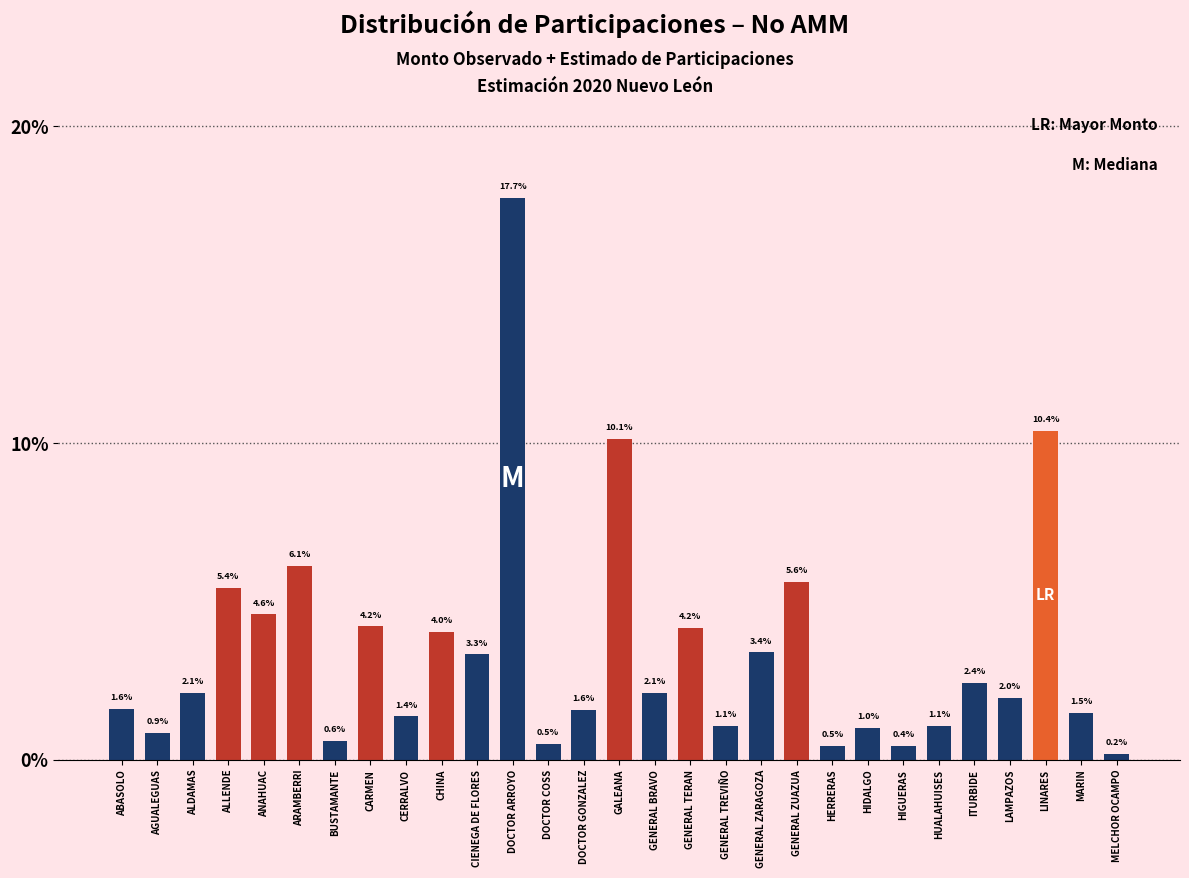

Reading right to left, extract all data points from this chart.

MELCHOR OCAMPO=0.2	MARIN=1.5	LINARES=10.4	LAMPAZOS=2.0	ITURBIDE=2.4	HUALAHUISES=1.1	HIGUERAS=0.4	HIDALGO=1.0	HERRERAS=0.5	GENERAL ZUAZUA=5.6	GENERAL ZARAGOZA=3.4	GENERAL TREVIÑO=1.1	GENERAL TERAN=4.2	GENERAL BRAVO=2.1	GALEANA=10.1	DOCTOR GONZALEZ=1.6	DOCTOR COSS=0.5	DOCTOR ARROYO=17.7	CIENEGA DE FLORES=3.3	CHINA=4.0	CERRALVO=1.4	CARMEN=4.2	BUSTAMANTE=0.6	ARAMBERRI=6.1	ANAHUAC=4.6	ALLENDE=5.4	ALDAMAS=2.1	AGUALEGUAS=0.9	ABASOLO=1.6